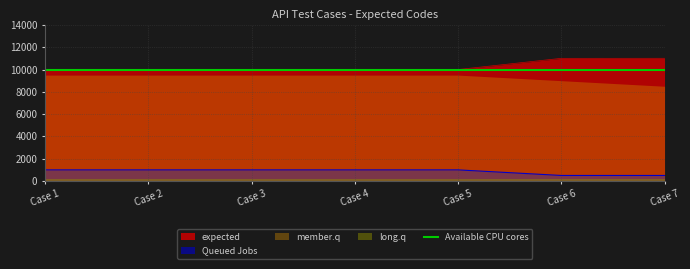

What is the maximum value for Queued Jobs?

1000